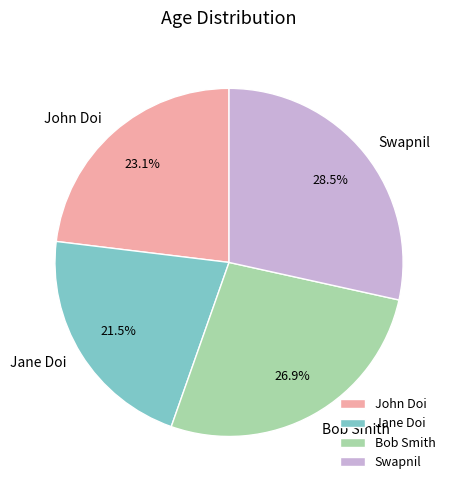

The Bob Smith slice represents 27% of the pie. True or false?

True